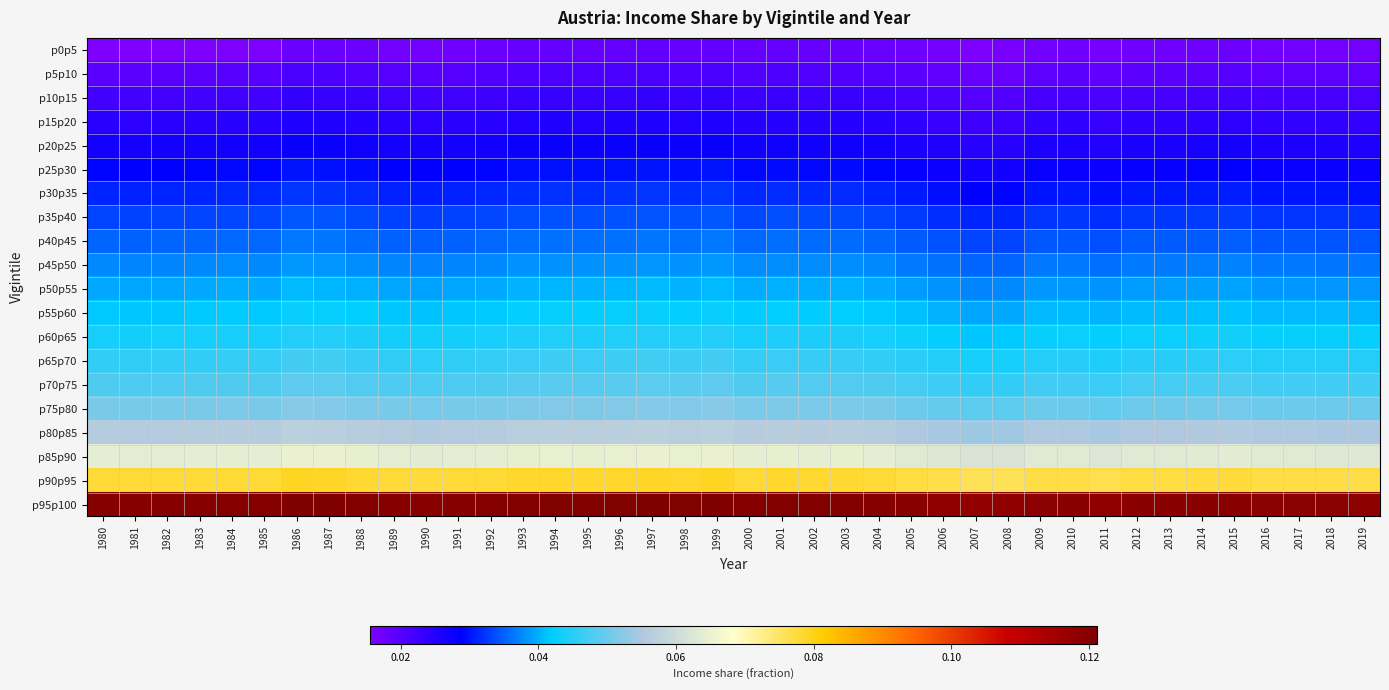

Reading left to right, list all the values displayed in this chart.

p0p5: 1980=0.0	1981=0.0	1982=0.0	1983=0.0	1984=0.0	1985=0.0	1986=0.0	1987=0.0	1988=0.0	1989=0.0	1990=0.0	1991=0.0	1992=0.0	1993=0.0	1994=0.0	1995=0.0	1996=0.0	1997=0.0	1998=0.0	1999=0.0	2000=0.0	2001=0.0	2002=0.0	2003=0.0	2004=0.0	2005=0.0	2006=0.0	2007=0.0	2008=0.0	2009=0.0	2010=0.0	2011=0.0	2012=0.0	2013=0.0	2014=0.0	2015=0.0	2016=0.0	2017=0.0	2018=0.0	2019=0.0
p5p10: 1980=0.0	1981=0.0	1982=0.0	1983=0.0	1984=0.0	1985=0.0	1986=0.0	1987=0.0	1988=0.0	1989=0.0	1990=0.0	1991=0.0	1992=0.0	1993=0.0	1994=0.0	1995=0.0	1996=0.0	1997=0.0	1998=0.0	1999=0.0	2000=0.0	2001=0.0	2002=0.0	2003=0.0	2004=0.0	2005=0.0	2006=0.0	2007=0.0	2008=0.0	2009=0.0	2010=0.0	2011=0.0	2012=0.0	2013=0.0	2014=0.0	2015=0.0	2016=0.0	2017=0.0	2018=0.0	2019=0.0
p10p15: 1980=0.0	1981=0.0	1982=0.0	1983=0.0	1984=0.0	1985=0.0	1986=0.0	1987=0.0	1988=0.0	1989=0.0	1990=0.0	1991=0.0	1992=0.0	1993=0.0	1994=0.0	1995=0.0	1996=0.0	1997=0.0	1998=0.0	1999=0.0	2000=0.0	2001=0.0	2002=0.0	2003=0.0	2004=0.0	2005=0.0	2006=0.0	2007=0.0	2008=0.0	2009=0.0	2010=0.0	2011=0.0	2012=0.0	2013=0.0	2014=0.0	2015=0.0	2016=0.0	2017=0.0	2018=0.0	2019=0.0
p15p20: 1980=0.0	1981=0.0	1982=0.0	1983=0.0	1984=0.0	1985=0.0	1986=0.0	1987=0.0	1988=0.0	1989=0.0	1990=0.0	1991=0.0	1992=0.0	1993=0.0	1994=0.0	1995=0.0	1996=0.0	1997=0.0	1998=0.0	1999=0.0	2000=0.0	2001=0.0	2002=0.0	2003=0.0	2004=0.0	2005=0.0	2006=0.0	2007=0.0	2008=0.0	2009=0.0	2010=0.0	2011=0.0	2012=0.0	2013=0.0	2014=0.0	2015=0.0	2016=0.0	2017=0.0	2018=0.0	2019=0.0
p20p25: 1980=0.0	1981=0.0	1982=0.0	1983=0.0	1984=0.0	1985=0.0	1986=0.0	1987=0.0	1988=0.0	1989=0.0	1990=0.0	1991=0.0	1992=0.0	1993=0.0	1994=0.0	1995=0.0	1996=0.0	1997=0.0	1998=0.0	1999=0.0	2000=0.0	2001=0.0	2002=0.0	2003=0.0	2004=0.0	2005=0.0	2006=0.0	2007=0.0	2008=0.0	2009=0.0	2010=0.0	2011=0.0	2012=0.0	2013=0.0	2014=0.0	2015=0.0	2016=0.0	2017=0.0	2018=0.0	2019=0.0
p25p30: 1980=0.0	1981=0.0	1982=0.0	1983=0.0	1984=0.0	1985=0.0	1986=0.0	1987=0.0	1988=0.0	1989=0.0	1990=0.0	1991=0.0	1992=0.0	1993=0.0	1994=0.0	1995=0.0	1996=0.0	1997=0.0	1998=0.0	1999=0.0	2000=0.0	2001=0.0	2002=0.0	2003=0.0	2004=0.0	2005=0.0	2006=0.0	2007=0.0	2008=0.0	2009=0.0	2010=0.0	2011=0.0	2012=0.0	2013=0.0	2014=0.0	2015=0.0	2016=0.0	2017=0.0	2018=0.0	2019=0.0
p30p35: 1980=0.0	1981=0.0	1982=0.0	1983=0.0	1984=0.0	1985=0.0	1986=0.0	1987=0.0	1988=0.0	1989=0.0	1990=0.0	1991=0.0	1992=0.0	1993=0.0	1994=0.0	1995=0.0	1996=0.0	1997=0.0	1998=0.0	1999=0.0	2000=0.0	2001=0.0	2002=0.0	2003=0.0	2004=0.0	2005=0.0	2006=0.0	2007=0.0	2008=0.0	2009=0.0	2010=0.0	2011=0.0	2012=0.0	2013=0.0	2014=0.0	2015=0.0	2016=0.0	2017=0.0	2018=0.0	2019=0.0
p35p40: 1980=0.0	1981=0.0	1982=0.0	1983=0.0	1984=0.0	1985=0.0	1986=0.0	1987=0.0	1988=0.0	1989=0.0	1990=0.0	1991=0.0	1992=0.0	1993=0.0	1994=0.0	1995=0.0	1996=0.0	1997=0.0	1998=0.0	1999=0.0	2000=0.0	2001=0.0	2002=0.0	2003=0.0	2004=0.0	2005=0.0	2006=0.0	2007=0.0	2008=0.0	2009=0.0	2010=0.0	2011=0.0	2012=0.0	2013=0.0	2014=0.0	2015=0.0	2016=0.0	2017=0.0	2018=0.0	2019=0.0
p40p45: 1980=0.0	1981=0.0	1982=0.0	1983=0.0	1984=0.0	1985=0.0	1986=0.0	1987=0.0	1988=0.0	1989=0.0	1990=0.0	1991=0.0	1992=0.0	1993=0.0	1994=0.0	1995=0.0	1996=0.0	1997=0.0	1998=0.0	1999=0.0	2000=0.0	2001=0.0	2002=0.0	2003=0.0	2004=0.0	2005=0.0	2006=0.0	2007=0.0	2008=0.0	2009=0.0	2010=0.0	2011=0.0	2012=0.0	2013=0.0	2014=0.0	2015=0.0	2016=0.0	2017=0.0	2018=0.0	2019=0.0
p45p50: 1980=0.0	1981=0.0	1982=0.0	1983=0.0	1984=0.0	1985=0.0	1986=0.0	1987=0.0	1988=0.0	1989=0.0	1990=0.0	1991=0.0	1992=0.0	1993=0.0	1994=0.0	1995=0.0	1996=0.0	1997=0.0	1998=0.0	1999=0.0	2000=0.0	2001=0.0	2002=0.0	2003=0.0	2004=0.0	2005=0.0	2006=0.0	2007=0.0	2008=0.0	2009=0.0	2010=0.0	2011=0.0	2012=0.0	2013=0.0	2014=0.0	2015=0.0	2016=0.0	2017=0.0	2018=0.0	2019=0.0
p50p55: 1980=0.0	1981=0.0	1982=0.0	1983=0.0	1984=0.0	1985=0.0	1986=0.0	1987=0.0	1988=0.0	1989=0.0	1990=0.0	1991=0.0	1992=0.0	1993=0.0	1994=0.0	1995=0.0	1996=0.0	1997=0.0	1998=0.0	1999=0.0	2000=0.0	2001=0.0	2002=0.0	2003=0.0	2004=0.0	2005=0.0	2006=0.0	2007=0.0	2008=0.0	2009=0.0	2010=0.0	2011=0.0	2012=0.0	2013=0.0	2014=0.0	2015=0.0	2016=0.0	2017=0.0	2018=0.0	2019=0.0
p55p60: 1980=0.0	1981=0.0	1982=0.0	1983=0.0	1984=0.0	1985=0.0	1986=0.0	1987=0.0	1988=0.0	1989=0.0	1990=0.0	1991=0.0	1992=0.0	1993=0.0	1994=0.0	1995=0.0	1996=0.0	1997=0.0	1998=0.0	1999=0.0	2000=0.0	2001=0.0	2002=0.0	2003=0.0	2004=0.0	2005=0.0	2006=0.0	2007=0.0	2008=0.0	2009=0.0	2010=0.0	2011=0.0	2012=0.0	2013=0.0	2014=0.0	2015=0.0	2016=0.0	2017=0.0	2018=0.0	2019=0.0
p60p65: 1980=0.0	1981=0.0	1982=0.0	1983=0.0	1984=0.0	1985=0.0	1986=0.0	1987=0.0	1988=0.0	1989=0.0	1990=0.0	1991=0.0	1992=0.0	1993=0.0	1994=0.0	1995=0.0	1996=0.0	1997=0.0	1998=0.0	1999=0.0	2000=0.0	2001=0.0	2002=0.0	2003=0.0	2004=0.0	2005=0.0	2006=0.0	2007=0.0	2008=0.0	2009=0.0	2010=0.0	2011=0.0	2012=0.0	2013=0.0	2014=0.0	2015=0.0	2016=0.0	2017=0.0	2018=0.0	2019=0.0
p65p70: 1980=0.0	1981=0.0	1982=0.0	1983=0.0	1984=0.0	1985=0.0	1986=0.0	1987=0.0	1988=0.0	1989=0.0	1990=0.0	1991=0.0	1992=0.0	1993=0.0	1994=0.0	1995=0.0	1996=0.0	1997=0.0	1998=0.0	1999=0.0	2000=0.0	2001=0.0	2002=0.0	2003=0.0	2004=0.0	2005=0.0	2006=0.0	2007=0.0	2008=0.0	2009=0.0	2010=0.0	2011=0.0	2012=0.0	2013=0.0	2014=0.0	2015=0.0	2016=0.0	2017=0.0	2018=0.0	2019=0.0
p70p75: 1980=0.0	1981=0.0	1982=0.0	1983=0.0	1984=0.0	1985=0.0	1986=0.0	1987=0.0	1988=0.0	1989=0.0	1990=0.0	1991=0.0	1992=0.0	1993=0.0	1994=0.0	1995=0.0	1996=0.0	1997=0.0	1998=0.0	1999=0.0	2000=0.0	2001=0.0	2002=0.0	2003=0.0	2004=0.0	2005=0.0	2006=0.0	2007=0.0	2008=0.0	2009=0.0	2010=0.0	2011=0.0	2012=0.0	2013=0.0	2014=0.0	2015=0.0	2016=0.0	2017=0.0	2018=0.0	2019=0.0
p75p80: 1980=0.1	1981=0.1	1982=0.1	1983=0.1	1984=0.1	1985=0.1	1986=0.1	1987=0.1	1988=0.1	1989=0.1	1990=0.1	1991=0.1	1992=0.1	1993=0.1	1994=0.1	1995=0.1	1996=0.1	1997=0.1	1998=0.1	1999=0.1	2000=0.1	2001=0.1	2002=0.1	2003=0.1	2004=0.1	2005=0.1	2006=0.0	2007=0.0	2008=0.0	2009=0.1	2010=0.1	2011=0.0	2012=0.1	2013=0.1	2014=0.1	2015=0.1	2016=0.1	2017=0.1	2018=0.0	2019=0.0
p80p85: 1980=0.1	1981=0.1	1982=0.1	1983=0.1	1984=0.1	1985=0.1	1986=0.1	1987=0.1	1988=0.1	1989=0.1	1990=0.1	1991=0.1	1992=0.1	1993=0.1	1994=0.1	1995=0.1	1996=0.1	1997=0.1	1998=0.1	1999=0.1	2000=0.1	2001=0.1	2002=0.1	2003=0.1	2004=0.1	2005=0.1	2006=0.1	2007=0.1	2008=0.1	2009=0.1	2010=0.1	2011=0.1	2012=0.1	2013=0.1	2014=0.1	2015=0.1	2016=0.1	2017=0.1	2018=0.1	2019=0.1
p85p90: 1980=0.1	1981=0.1	1982=0.1	1983=0.1	1984=0.1	1985=0.1	1986=0.1	1987=0.1	1988=0.1	1989=0.1	1990=0.1	1991=0.1	1992=0.1	1993=0.1	1994=0.1	1995=0.1	1996=0.1	1997=0.1	1998=0.1	1999=0.1	2000=0.1	2001=0.1	2002=0.1	2003=0.1	2004=0.1	2005=0.1	2006=0.1	2007=0.1	2008=0.1	2009=0.1	2010=0.1	2011=0.1	2012=0.1	2013=0.1	2014=0.1	2015=0.1	2016=0.1	2017=0.1	2018=0.1	2019=0.1
p90p95: 1980=0.1	1981=0.1	1982=0.1	1983=0.1	1984=0.1	1985=0.1	1986=0.1	1987=0.1	1988=0.1	1989=0.1	1990=0.1	1991=0.1	1992=0.1	1993=0.1	1994=0.1	1995=0.1	1996=0.1	1997=0.1	1998=0.1	1999=0.1	2000=0.1	2001=0.1	2002=0.1	2003=0.1	2004=0.1	2005=0.1	2006=0.1	2007=0.1	2008=0.1	2009=0.1	2010=0.1	2011=0.1	2012=0.1	2013=0.1	2014=0.1	2015=0.1	2016=0.1	2017=0.1	2018=0.1	2019=0.1
p95p100: 1980=0.1	1981=0.1	1982=0.1	1983=0.1	1984=0.1	1985=0.1	1986=0.1	1987=0.1	1988=0.1	1989=0.1	1990=0.1	1991=0.1	1992=0.1	1993=0.1	1994=0.1	1995=0.1	1996=0.1	1997=0.1	1998=0.1	1999=0.1	2000=0.1	2001=0.1	2002=0.1	2003=0.1	2004=0.1	2005=0.1	2006=0.1	2007=0.1	2008=0.1	2009=0.1	2010=0.1	2011=0.1	2012=0.1	2013=0.1	2014=0.1	2015=0.1	2016=0.1	2017=0.1	2018=0.1	2019=0.1